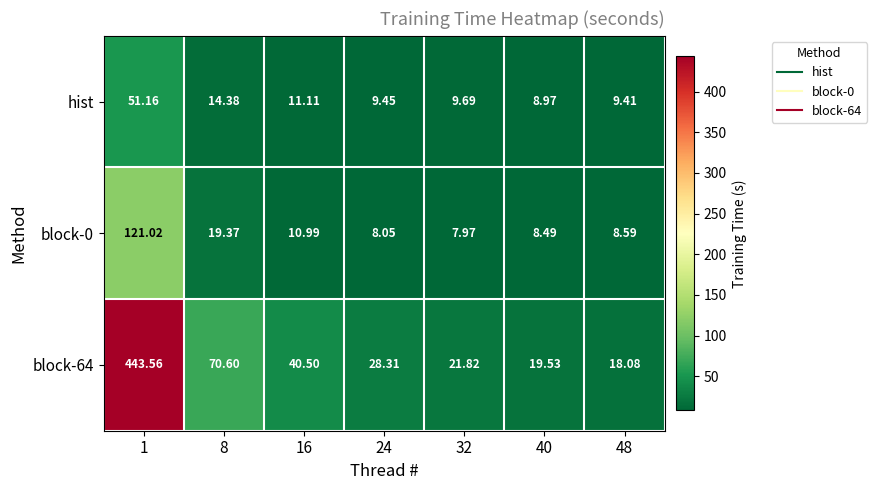

Is the value of hist at 32 greater than the value of block-0 at 48?

Yes